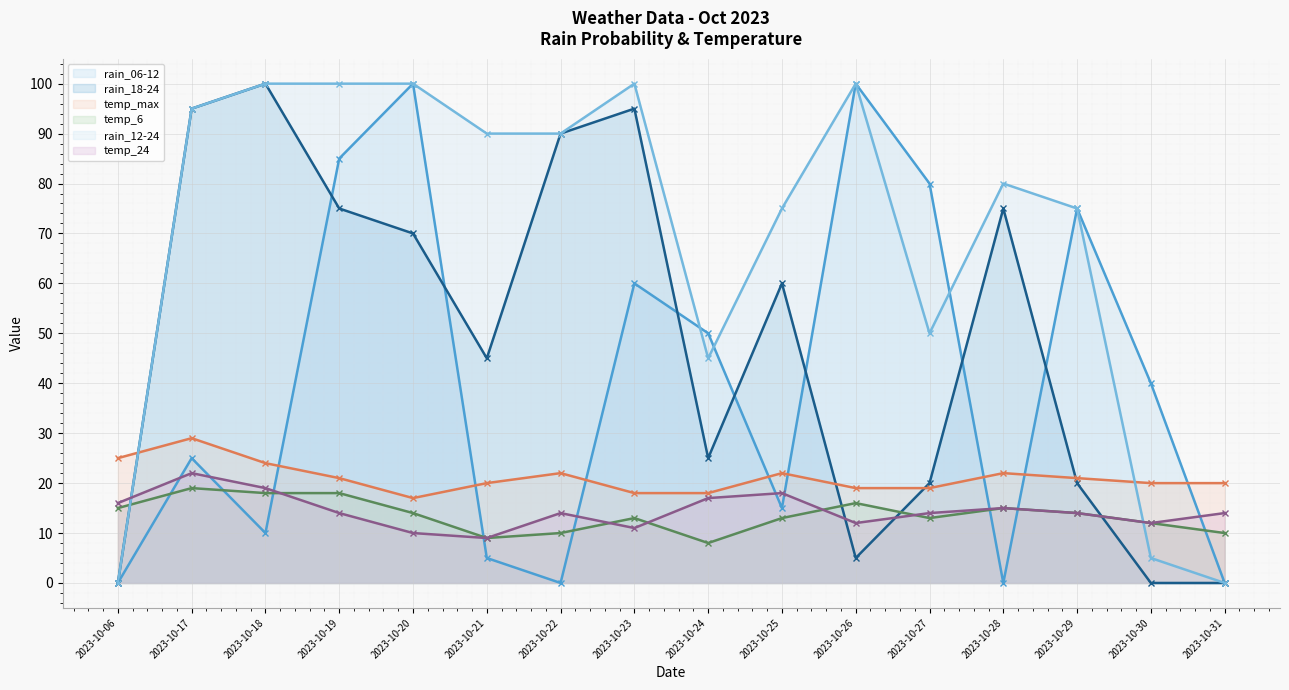

What is the difference between the second highest and second lowest values in the rain_18-24 series?

95